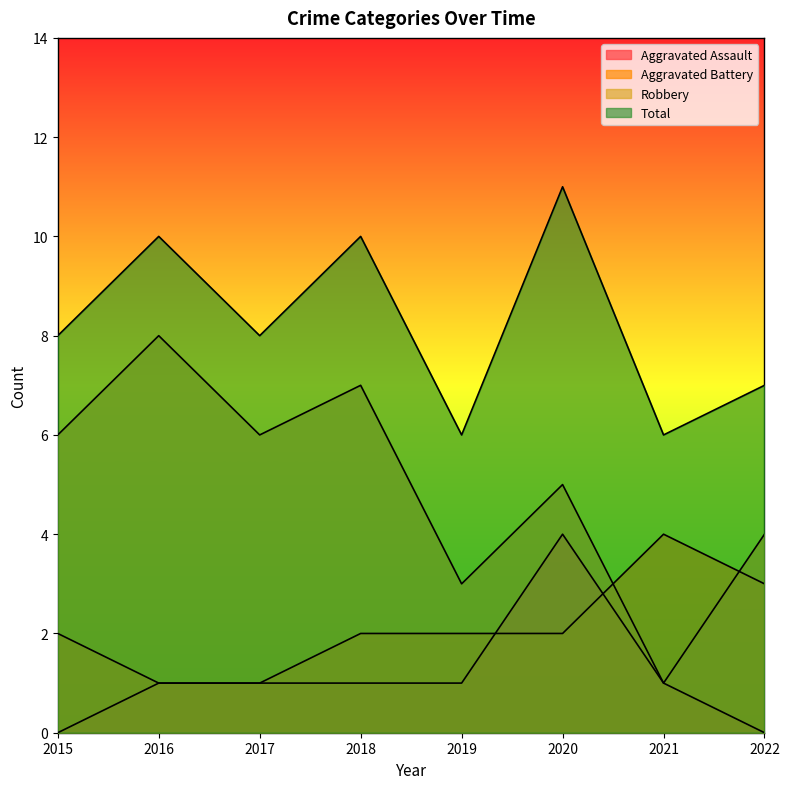

Does the chart display data point markers on the line(s)?

No